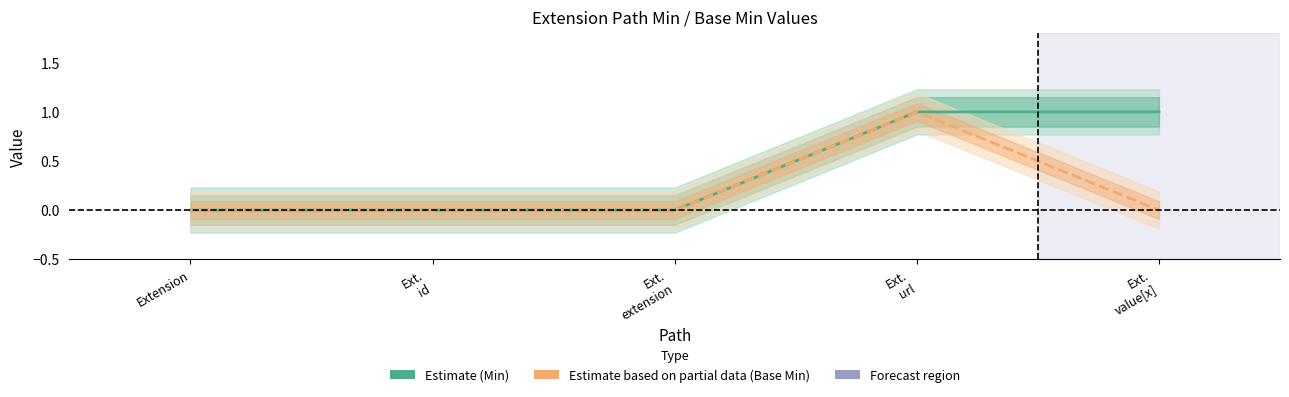

Between Ext.
id and Ext.
url, which series saw the biggest shift?

Min (Estimate)